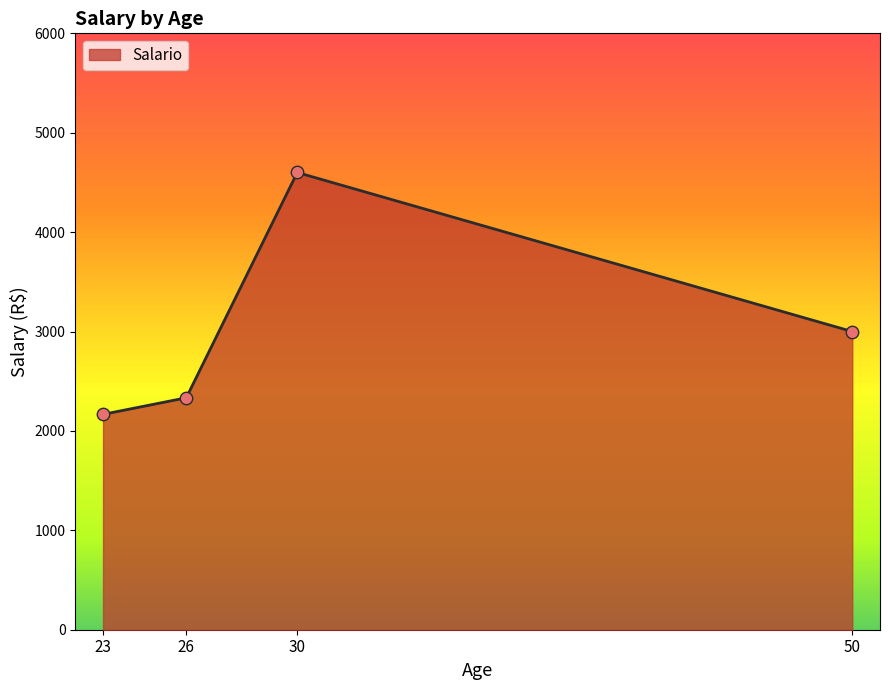

Which has a higher value, 26 or 50?

50